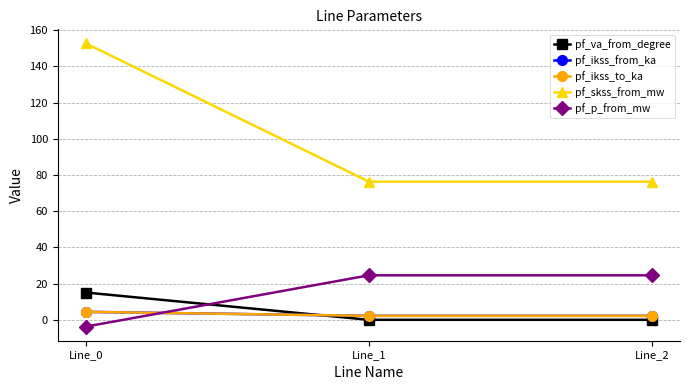

Does the chart have visible grid lines?

Yes